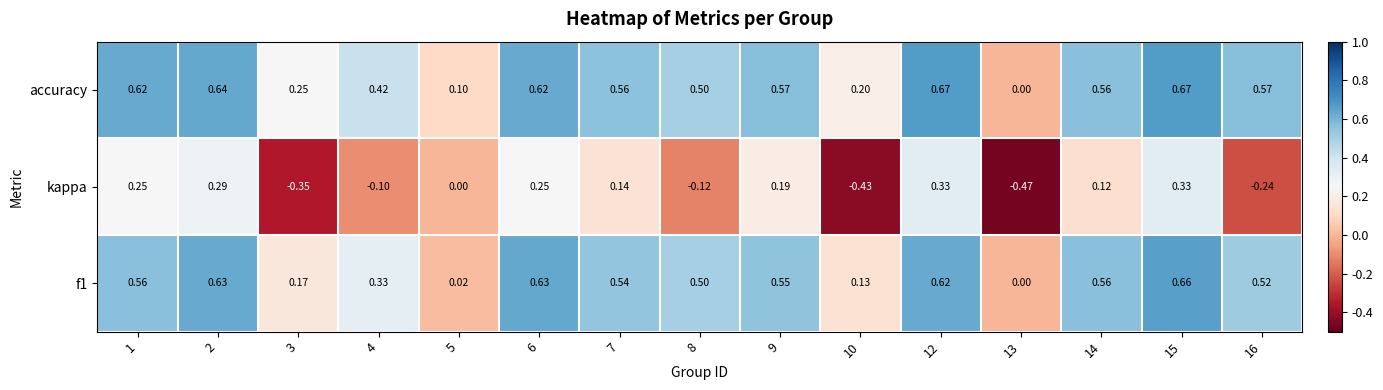

Between 10 and 12, which series saw the biggest shift?

kappa